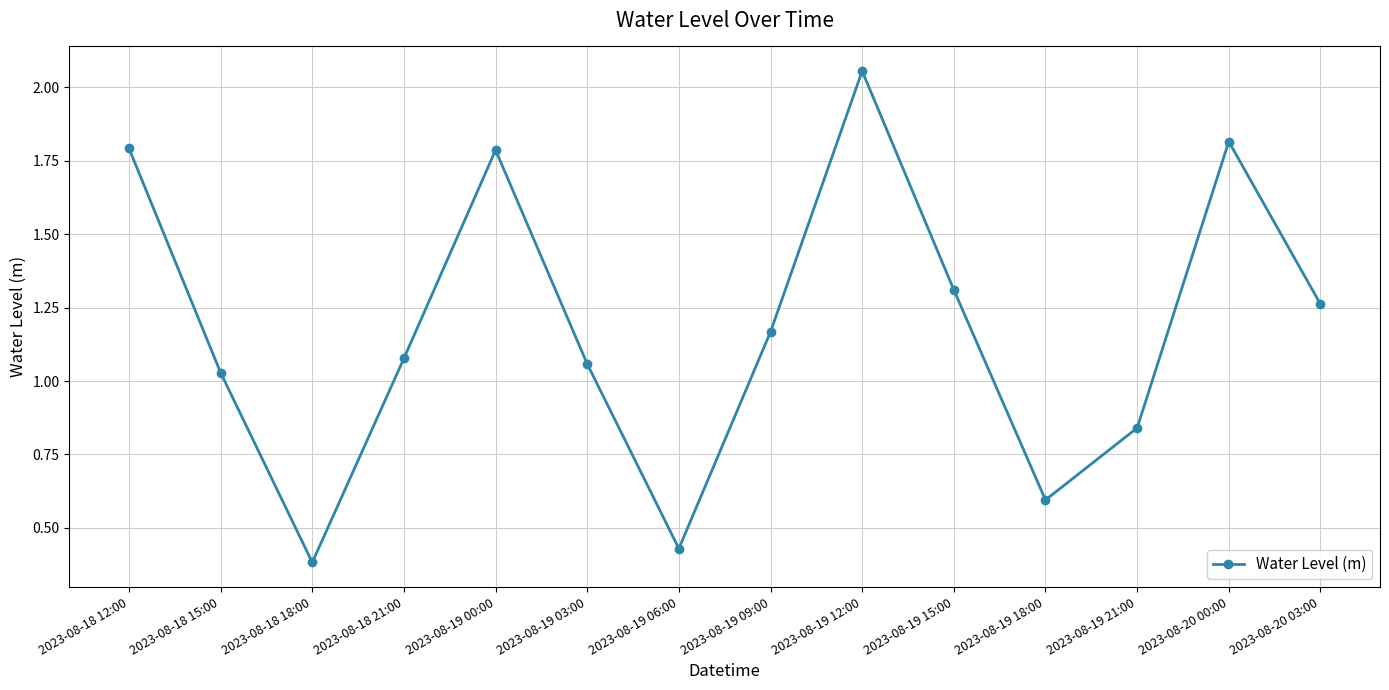

Which label corresponds to the largest value in the chart?

2023-08-19 12:00